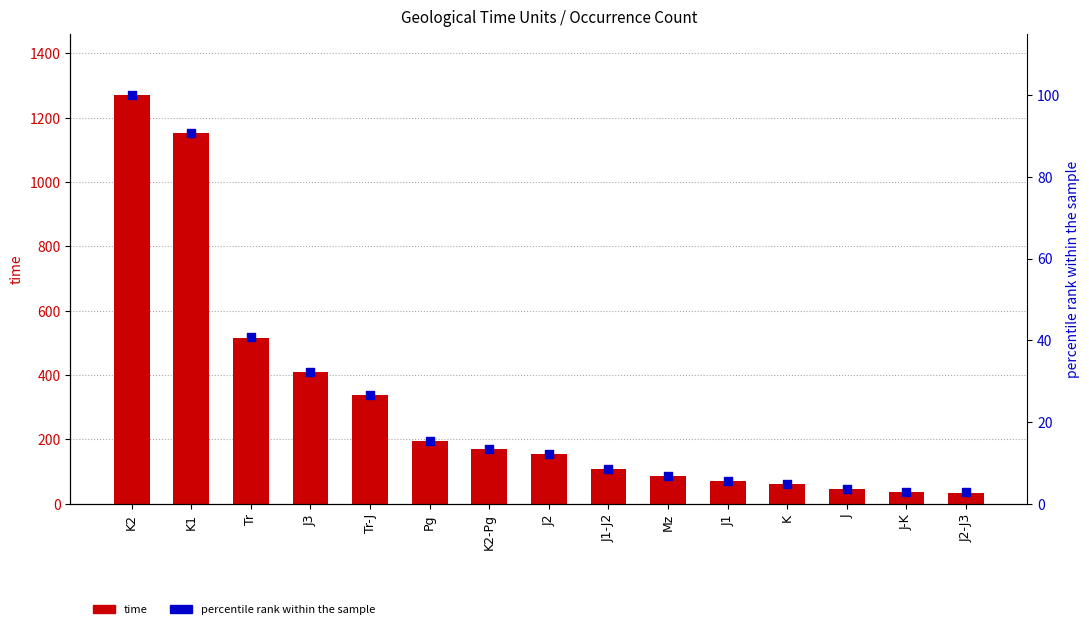

Which series has the widest spread of Y values?

time